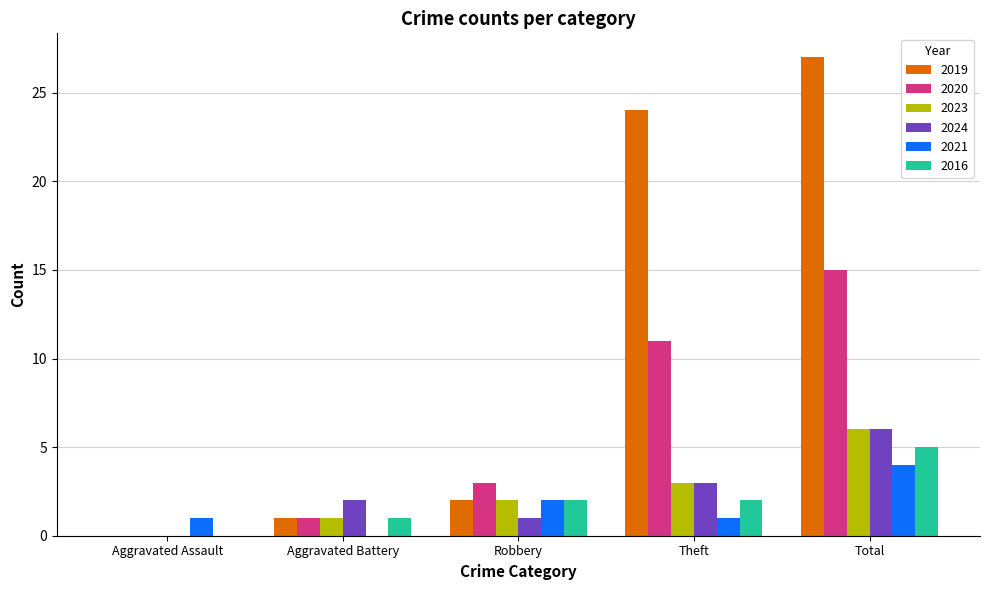

What is the total value across all series at Total?

63